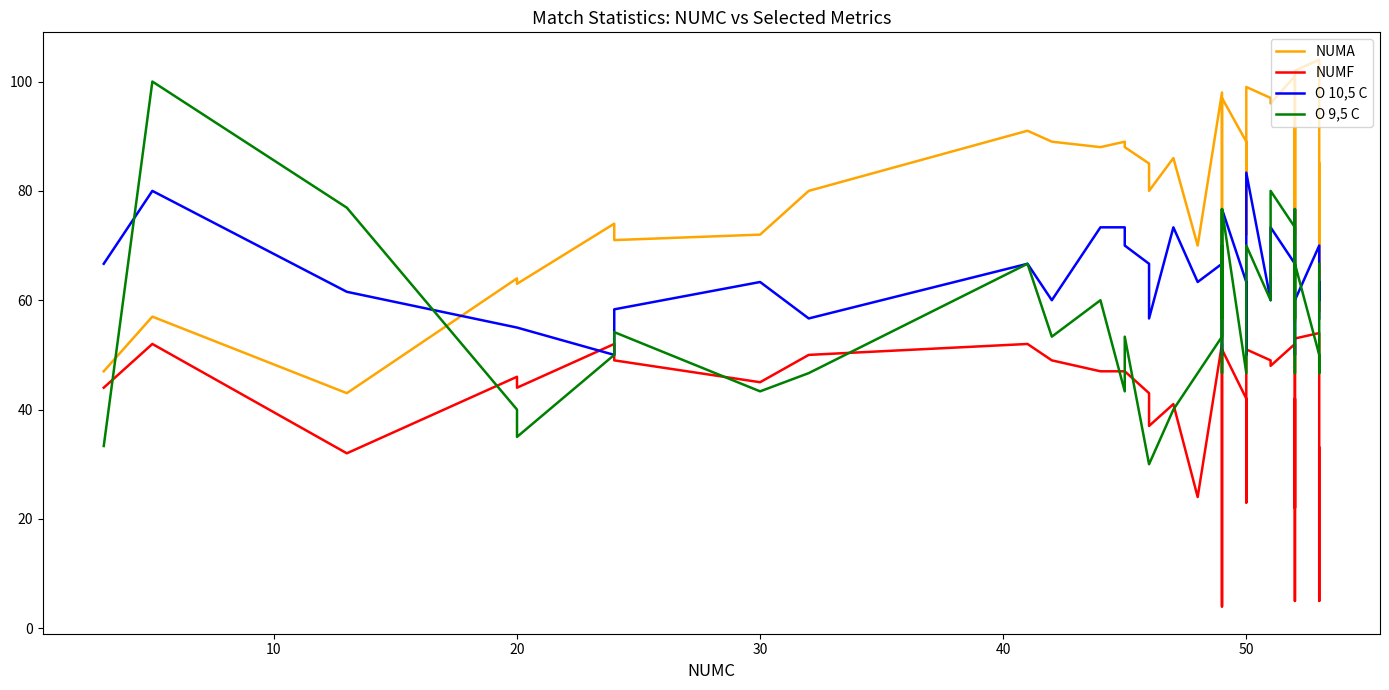

True or false: O 9,5 C and O 10,5 C cross at least once.

True